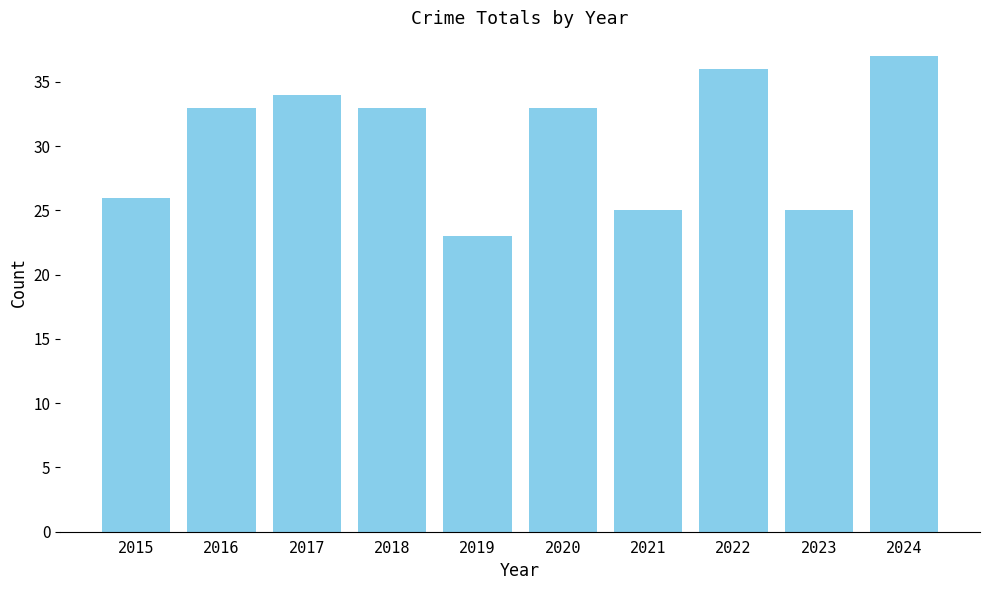

Approximately how many times larger is the value at 2015 compared to 2021?

1.0